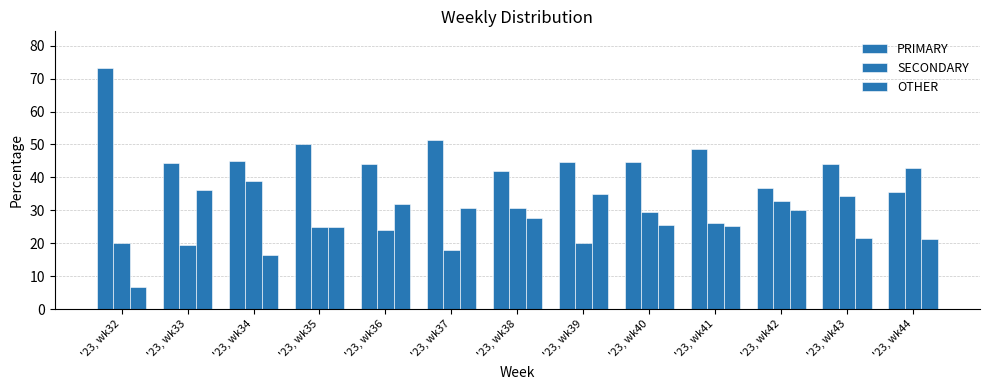

Reading left to right, list all the values displayed in this chart.

PRIMARY: 73.3	44.4	44.9	50.0	44.0	51.3	41.8	44.7	44.7	48.6	36.9	44.1	35.7
SECONDARY: 20.0	19.4	38.8	25.0	24.0	17.9	30.6	20.2	29.6	26.1	32.9	34.3	42.9
OTHER: 6.7	36.1	16.3	25.0	32.0	30.8	27.6	35.1	25.7	25.2	30.2	21.7	21.4